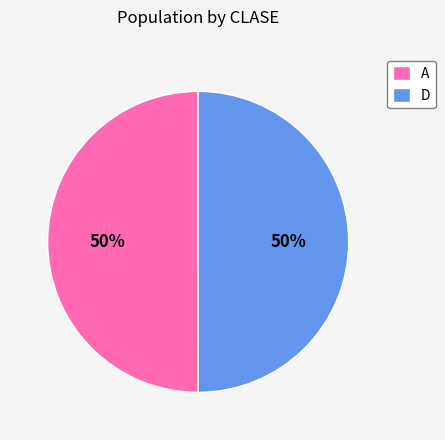

Do D and A together represent more than half of the pie?

Yes